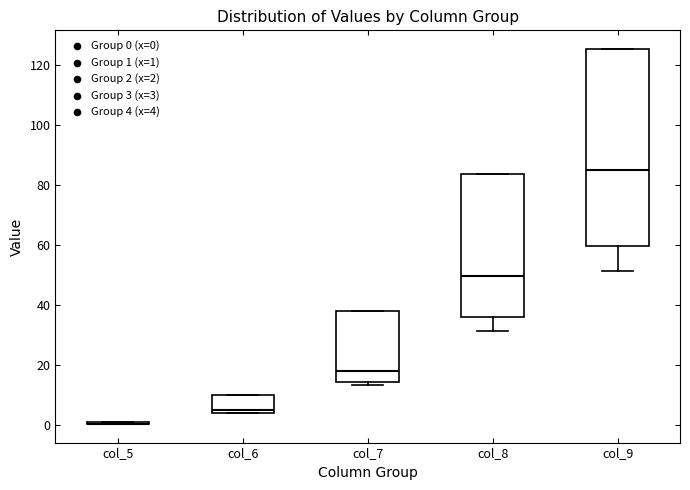

Reading left to right, read every box against the y-axis: the position of its median line, the range the box covers, and the ends of its whiskers. The values are not printed on the chart, so give them approximately, as read against the axis.

col_5: box collapsed to a line at 0, whiskers 0 to 0
col_6: median 6, box 4 to 10, whiskers 4 to 10
col_7: median 18, box 14 to 38, whiskers 14 (just below the box's lower edge) to 38
col_8: median 50, box 36 to 84, whiskers 32 to 84
col_9: median 86, box 60 to 126, whiskers 52 to 126